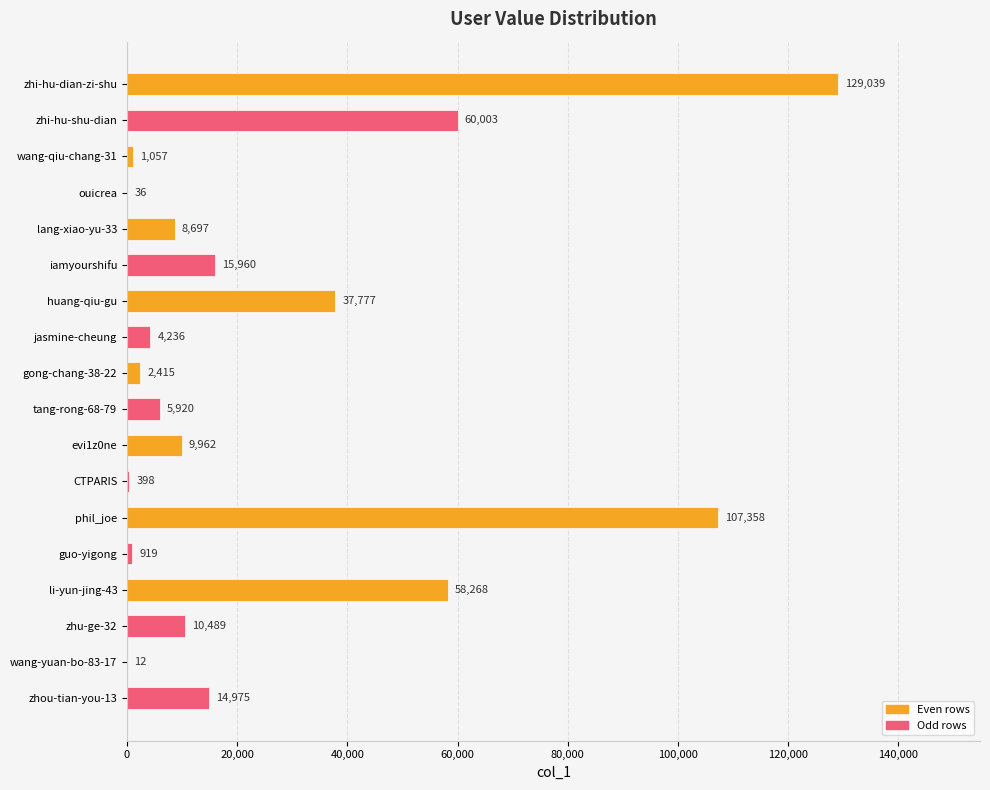

Reading top to bottom, what are all the values shown in this chart?

zhi-hu-dian-zi-shu=129039	zhi-hu-shu-dian=60003	wang-qiu-chang-31=1057	ouicrea=36	lang-xiao-yu-33=8697	iamyourshifu=15960	huang-qiu-gu=37777	jasmine-cheung=4236	gong-chang-38-22=2415	tang-rong-68-79=5920	evi1z0ne=9962	CTPARIS=398	phil_joe=107358	guo-yigong=919	li-yun-jing-43=58268	zhu-ge-32=10489	wang-yuan-bo-83-17=12	zhou-tian-you-13=14975